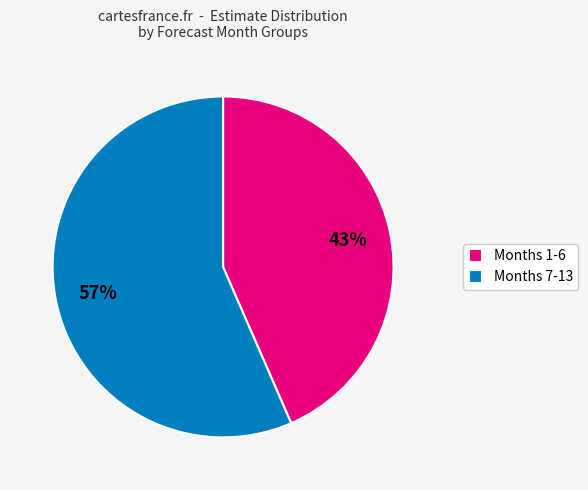

Does Months 7-13 represent more than half of the total?

Yes